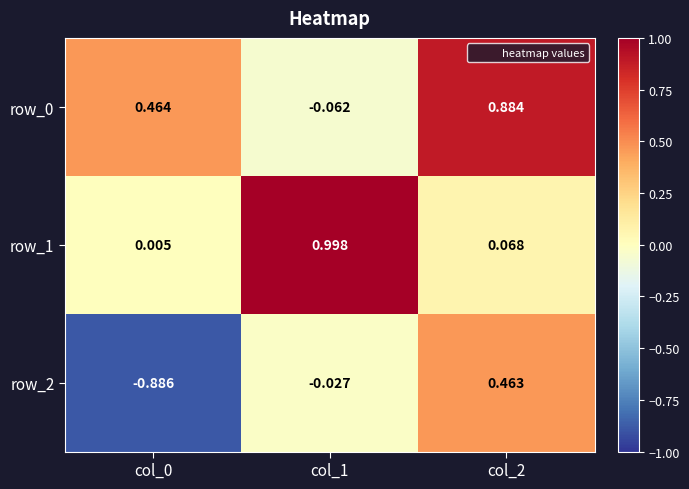

Is the value of row_1 at col_1 greater than the value of row_2 at col_2?

Yes